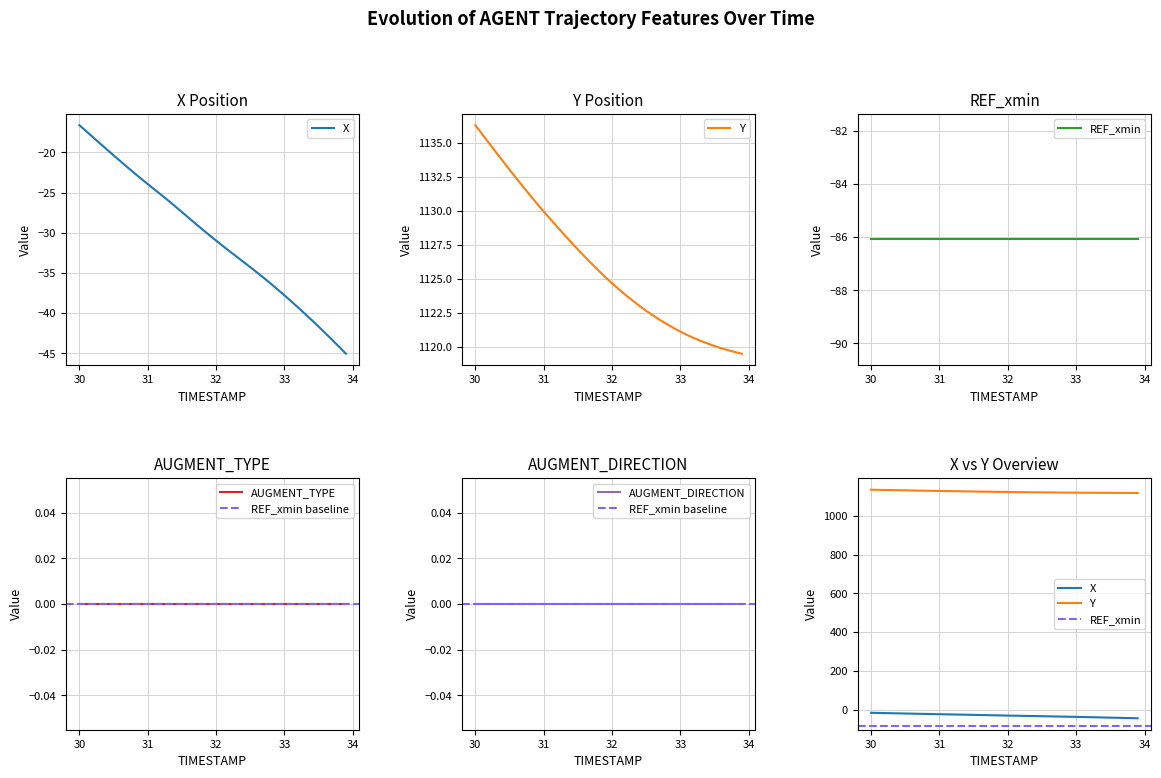

True or false: REF_xmin has more than 1 interior local peaks.

False